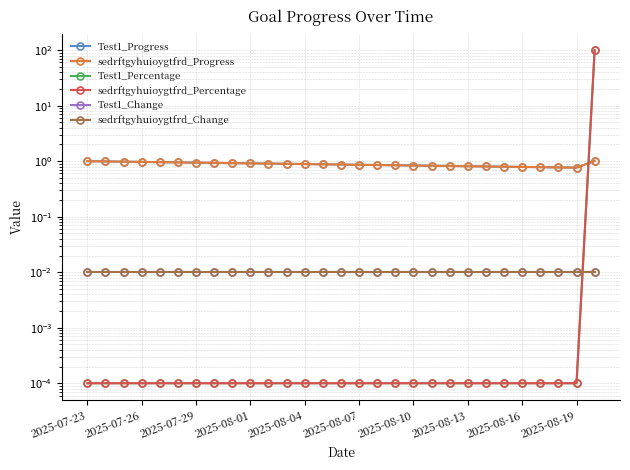

Does the chart display data point markers on the line(s)?

Yes